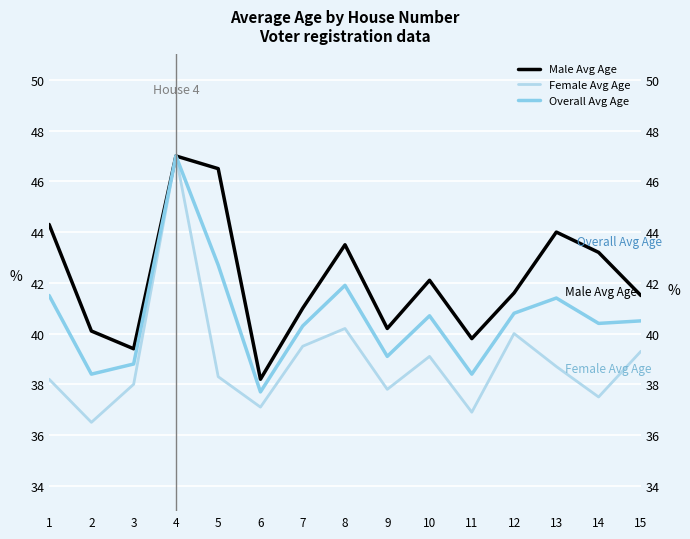

Which category has the lowest value in the Female Avg Age series?

2